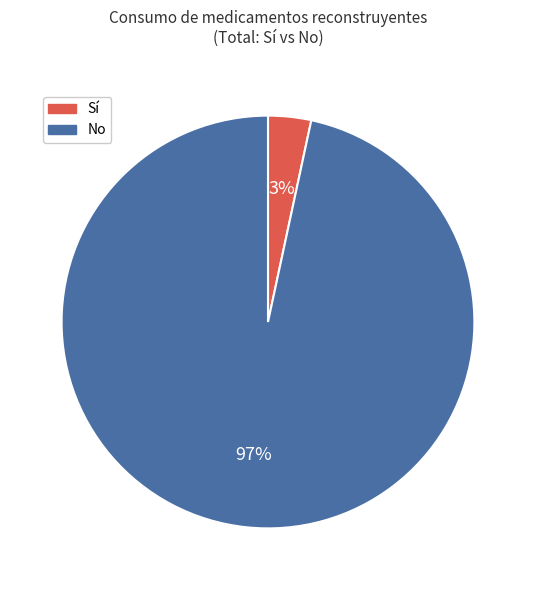

What percentage is the No slice, to the nearest percent?

97%